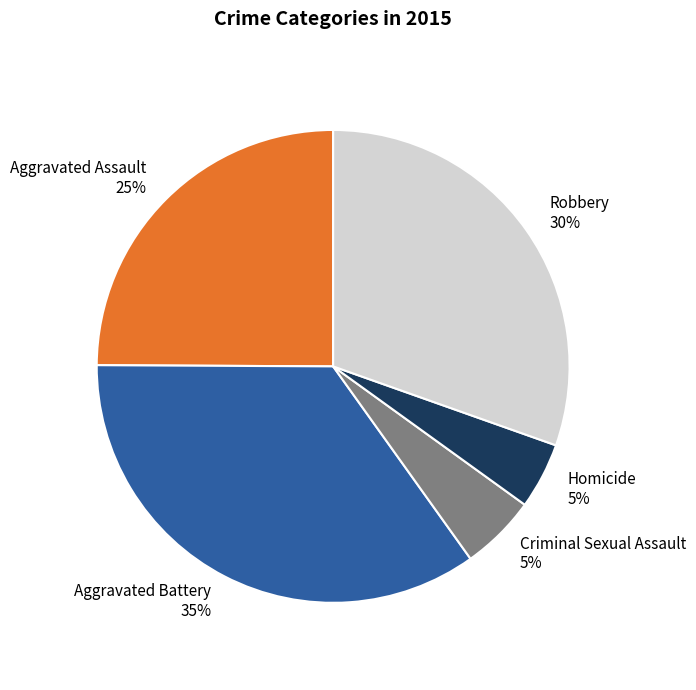

Is the sum of Robbery and Aggravated Assault greater than half?

Yes